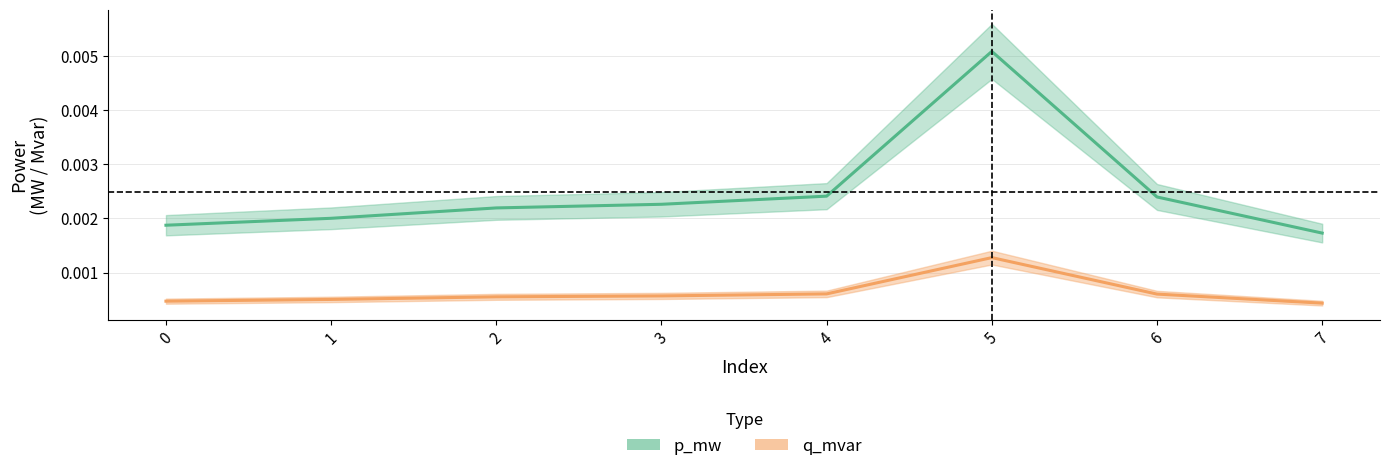

Which label corresponds to the smallest value in the chart?

7